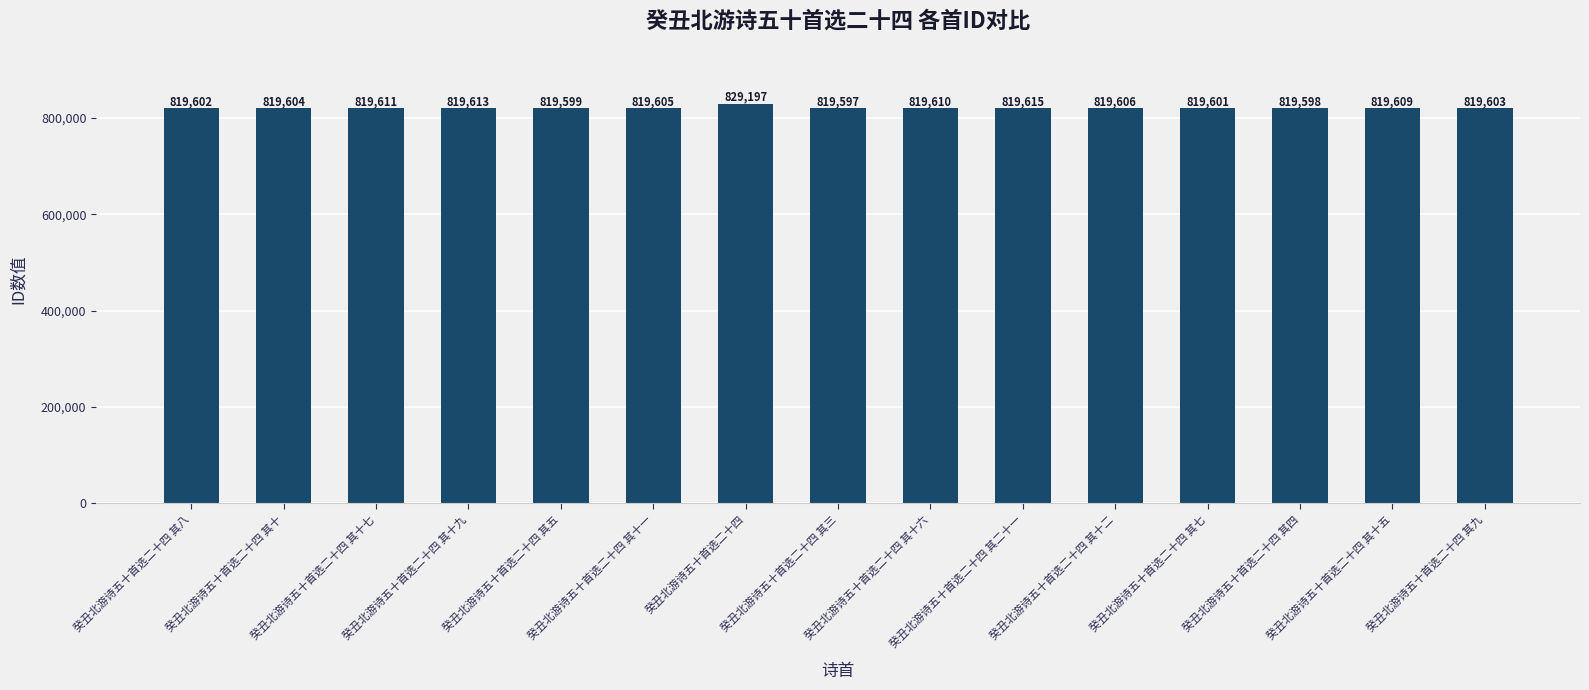

Does the chart contain stacked bars?

No